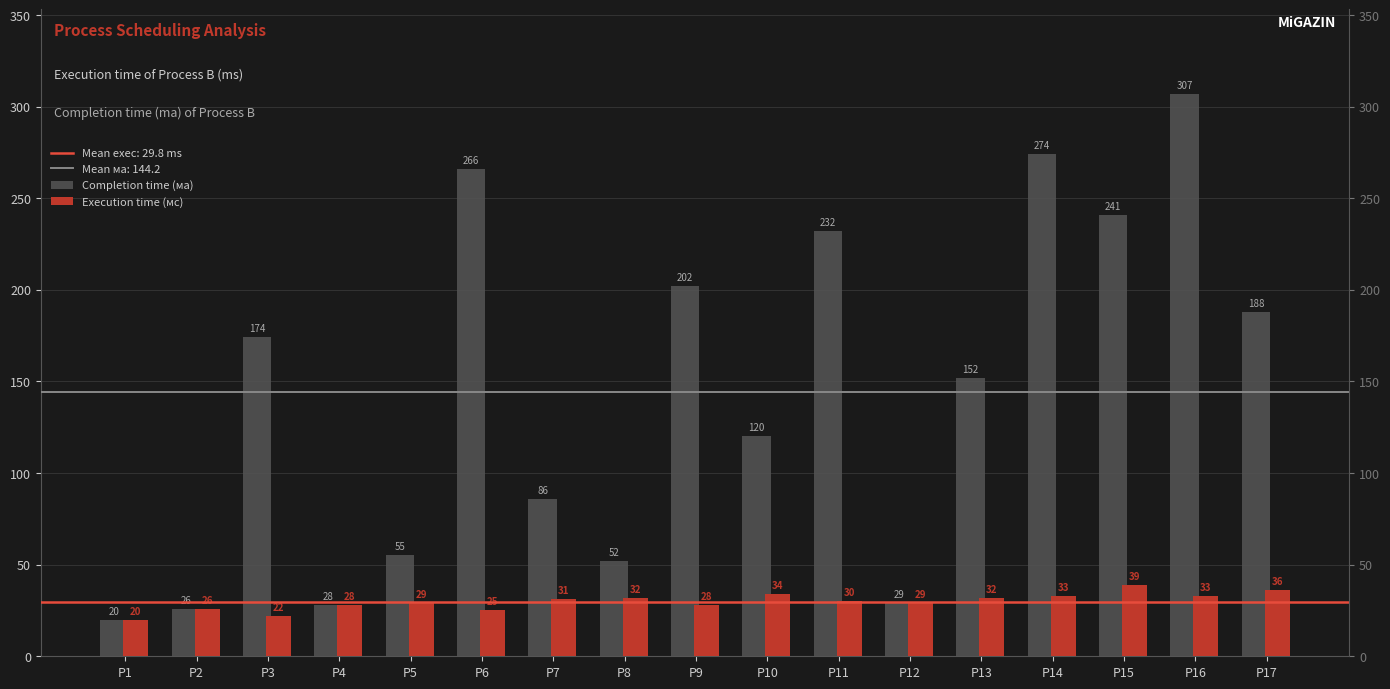

At which category does the chart reach its minimum across all series?

P1